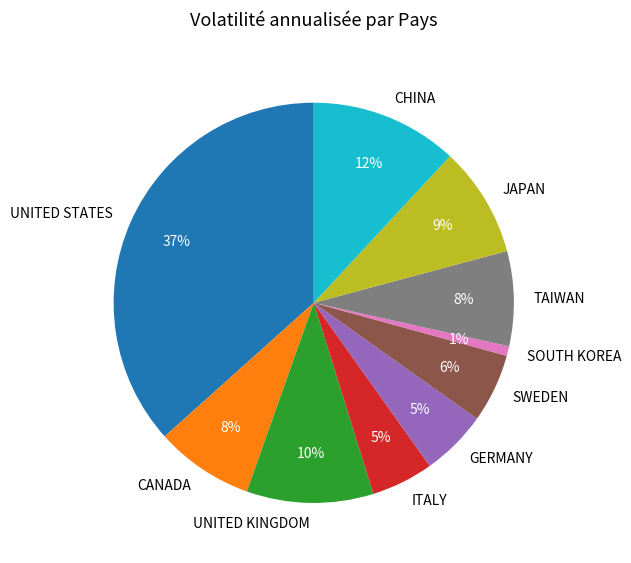

To the nearest percent, what portion does ITALY represent?

5%